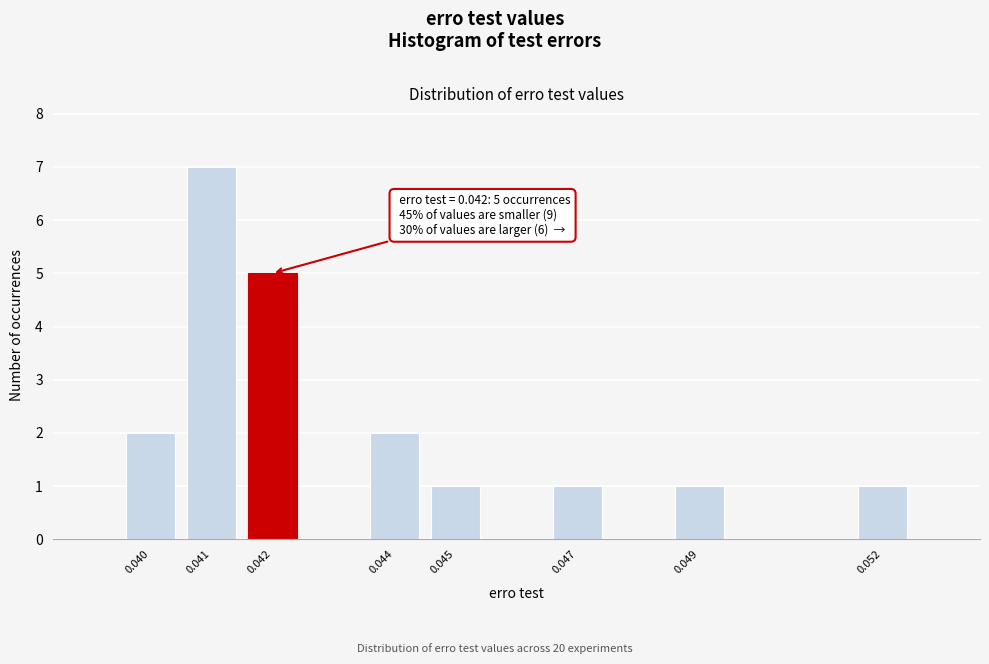

Reading right to left, list all the values displayed in this chart.

1	1	1	1	2	5	7	2